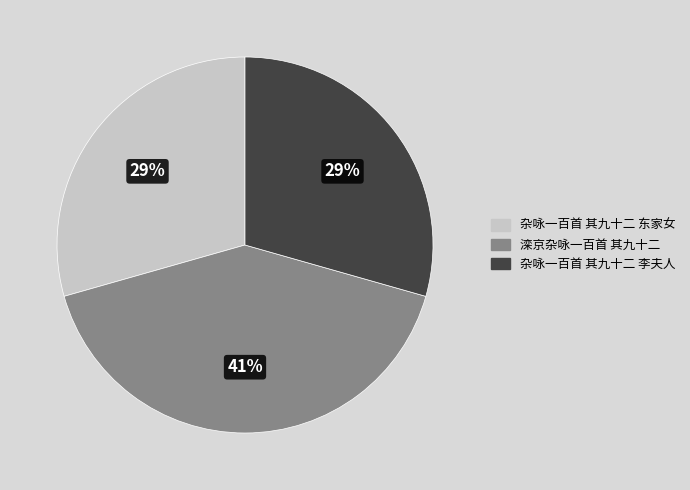

To the nearest percent, what is the average slice percentage?

33%